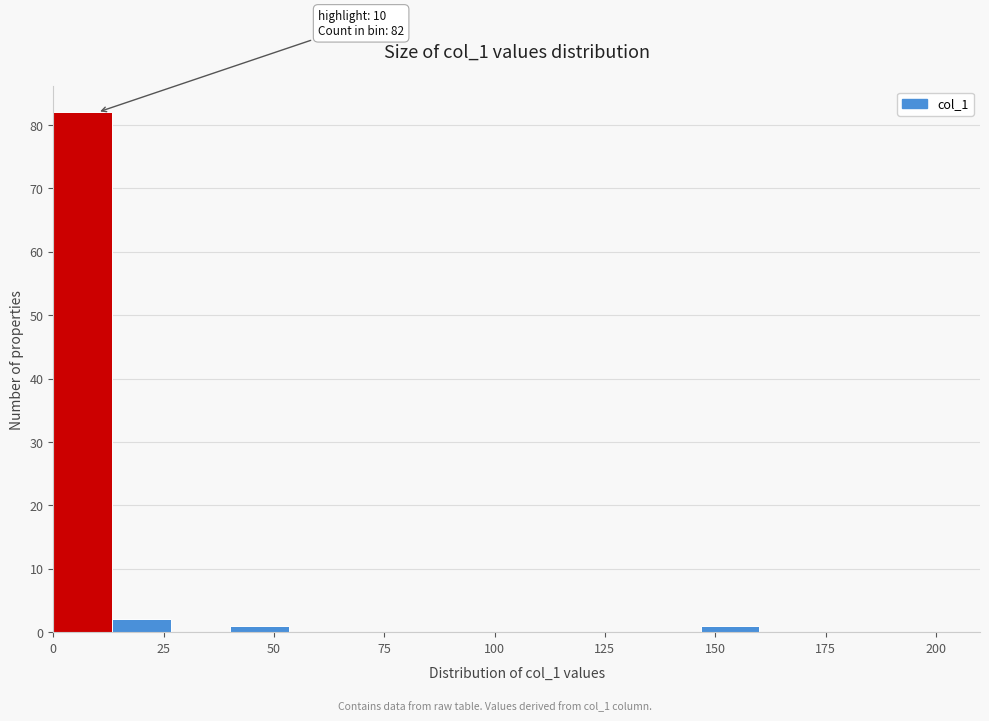

Read against the x-axis, roughly where is the centre of the tallest bar?

5